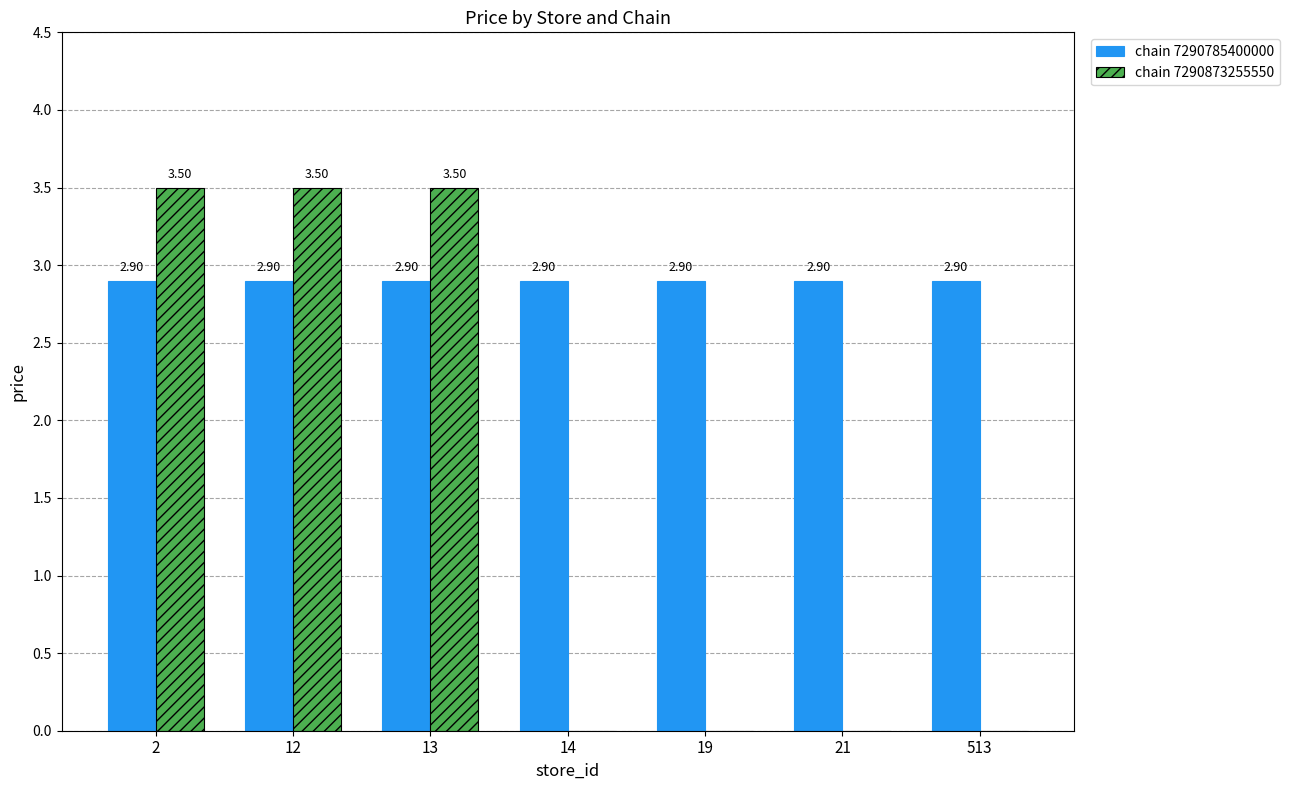

Which series has the largest total across all categories?

chain 7290785400000